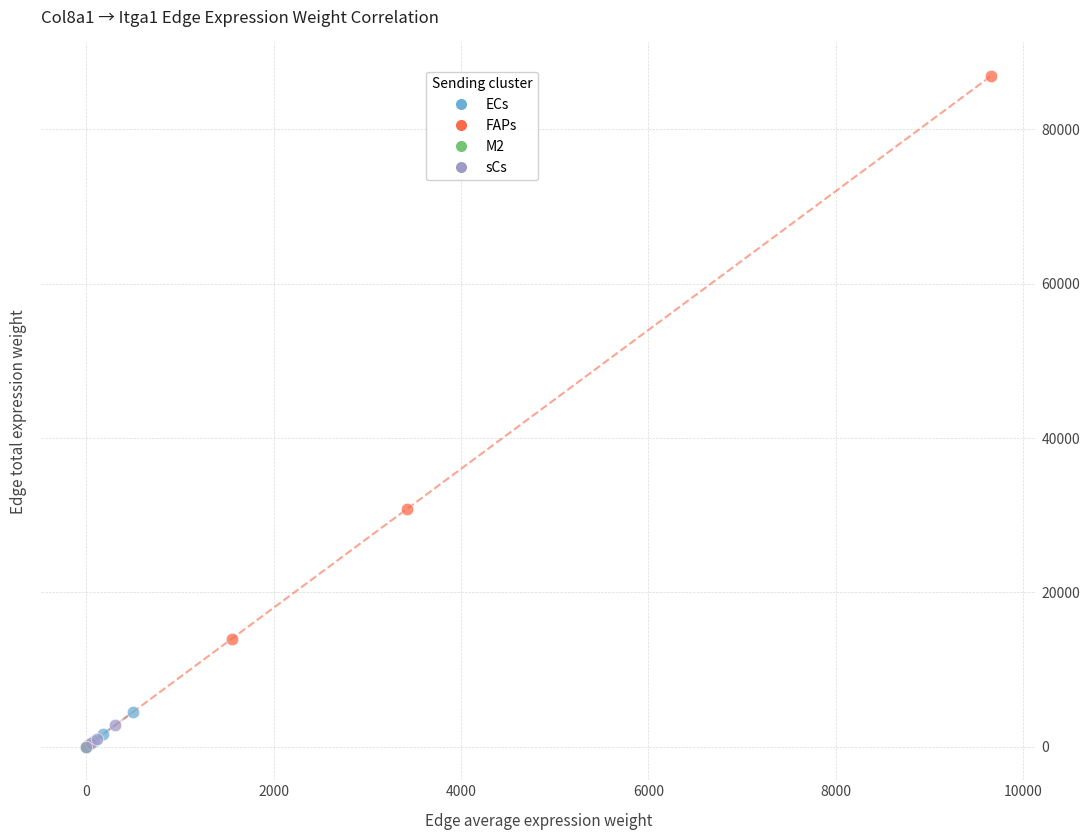

Which series reaches the maximum Y coordinate?

FAPs